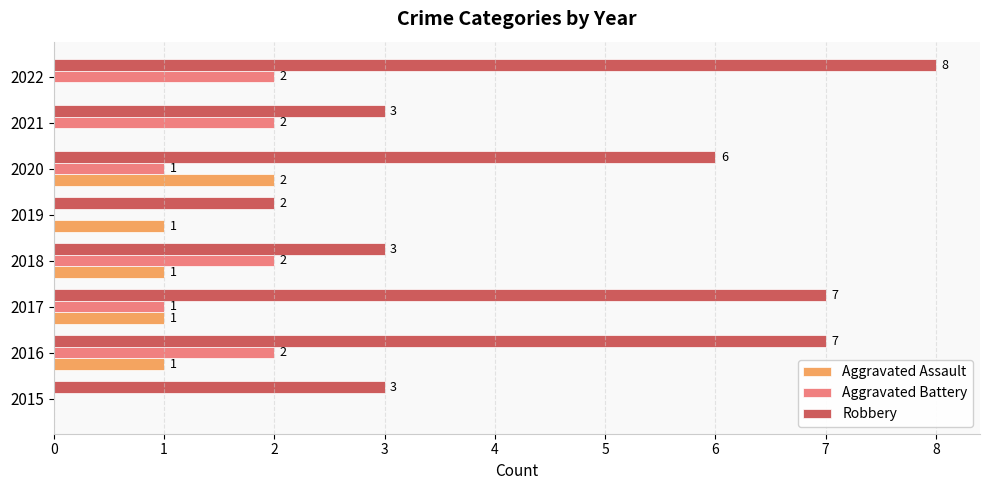

What is the sum of all Aggravated Battery values?

10